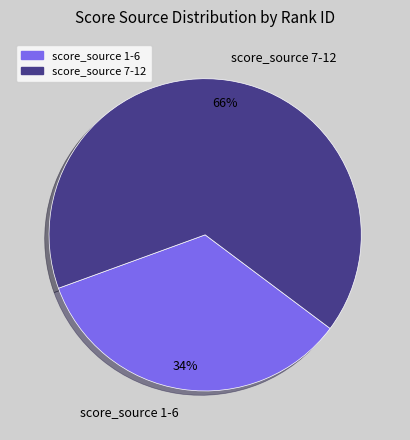

How many slices are in this pie chart?

2